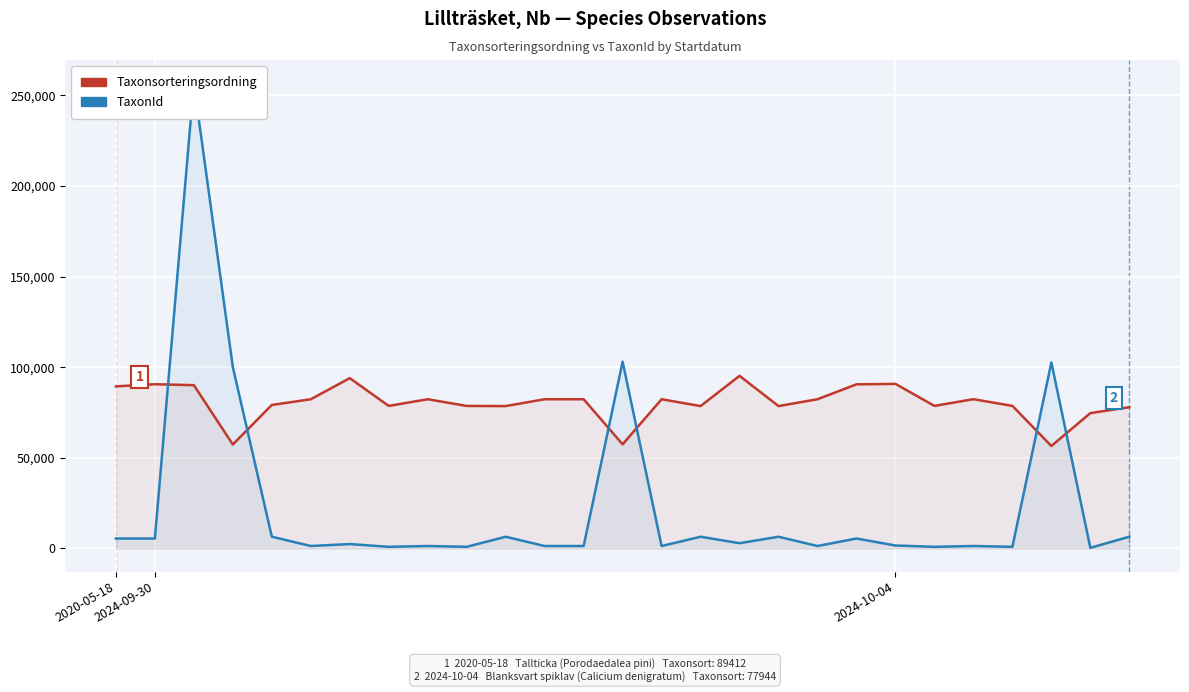

Is the value of TaxonId at 4 greater than the value of Taxonsorteringsordning at 21?

No